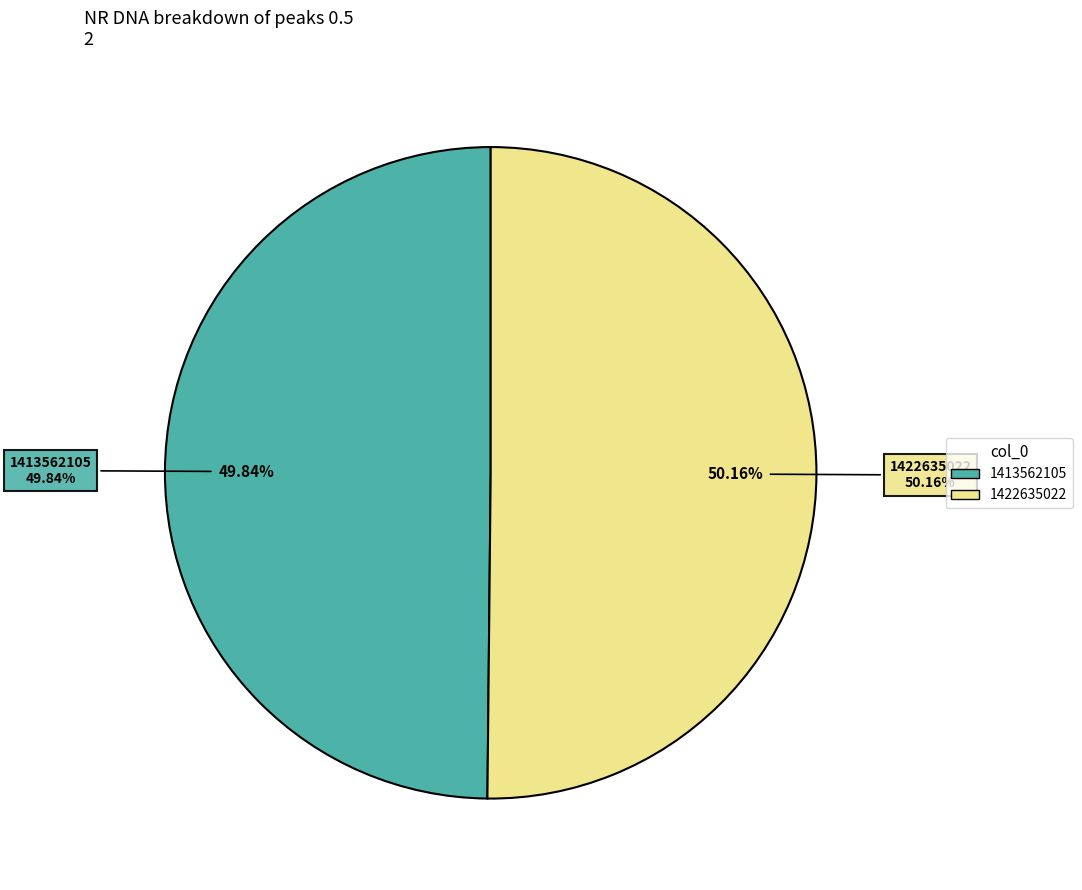

Which category accounts for the majority?

1422635022